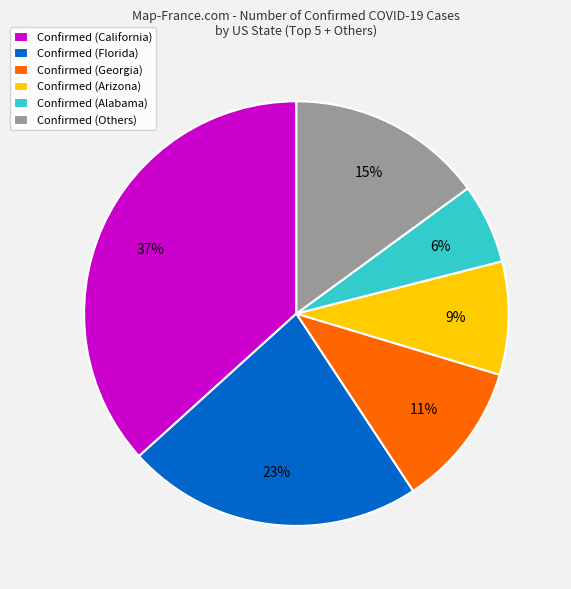

Does Confirmed (Georgia) account for over 50% of the chart?

No